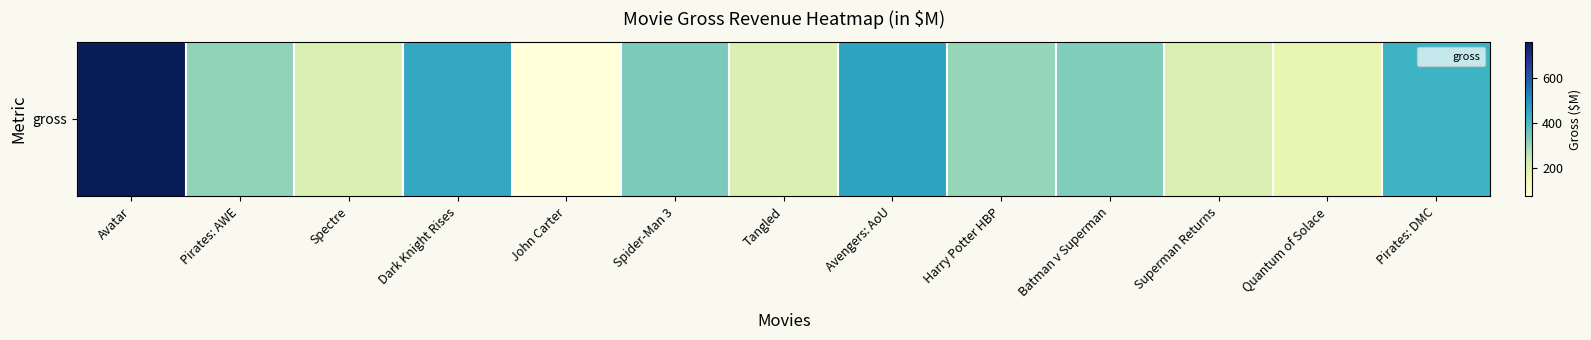

The chart shows a value of 554.3 at Spider-Man 3. True or false?

False